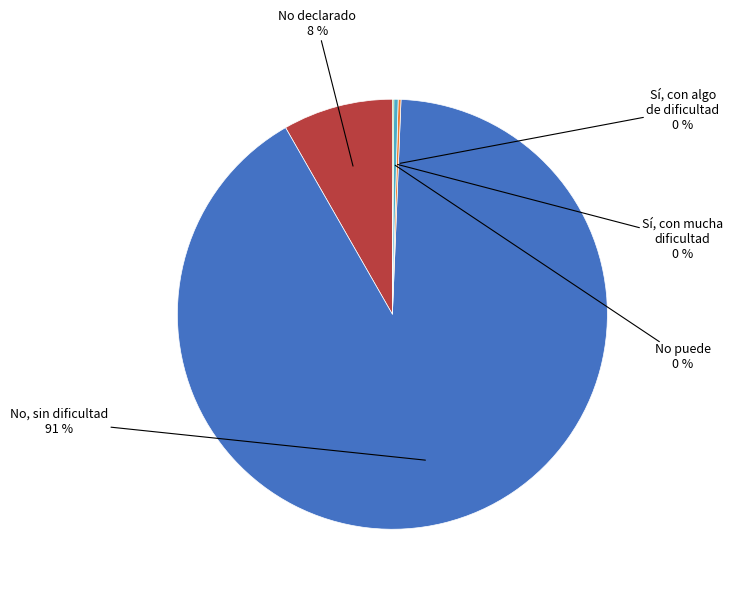

Which slice represents more than half of the pie?

No, sin dificultad